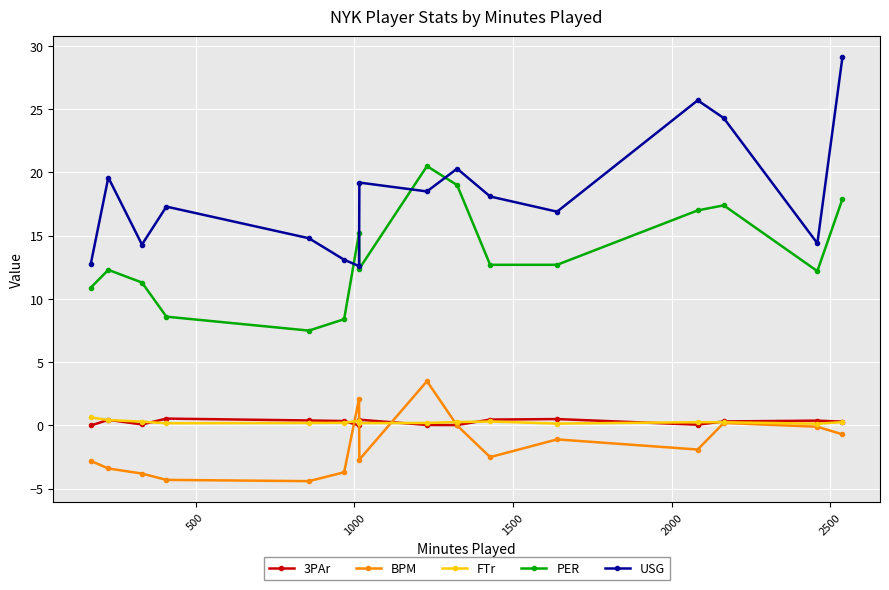

True or false: USG and BPM cross at least once.

False